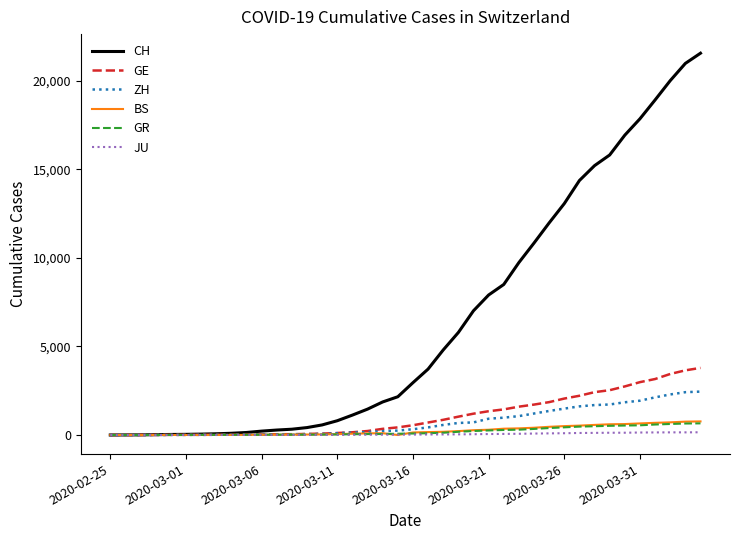

What is the average value of the BS series?

243